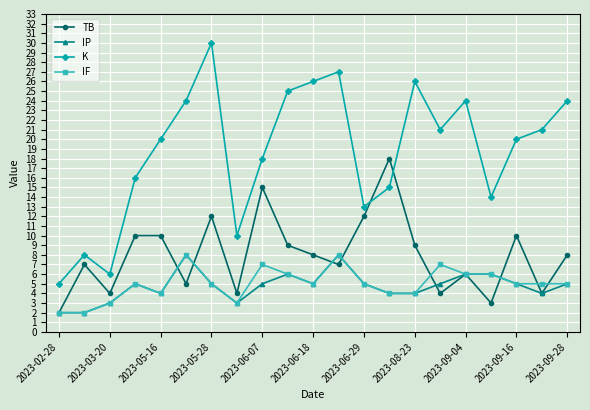

Which series has the largest total across all categories?

K